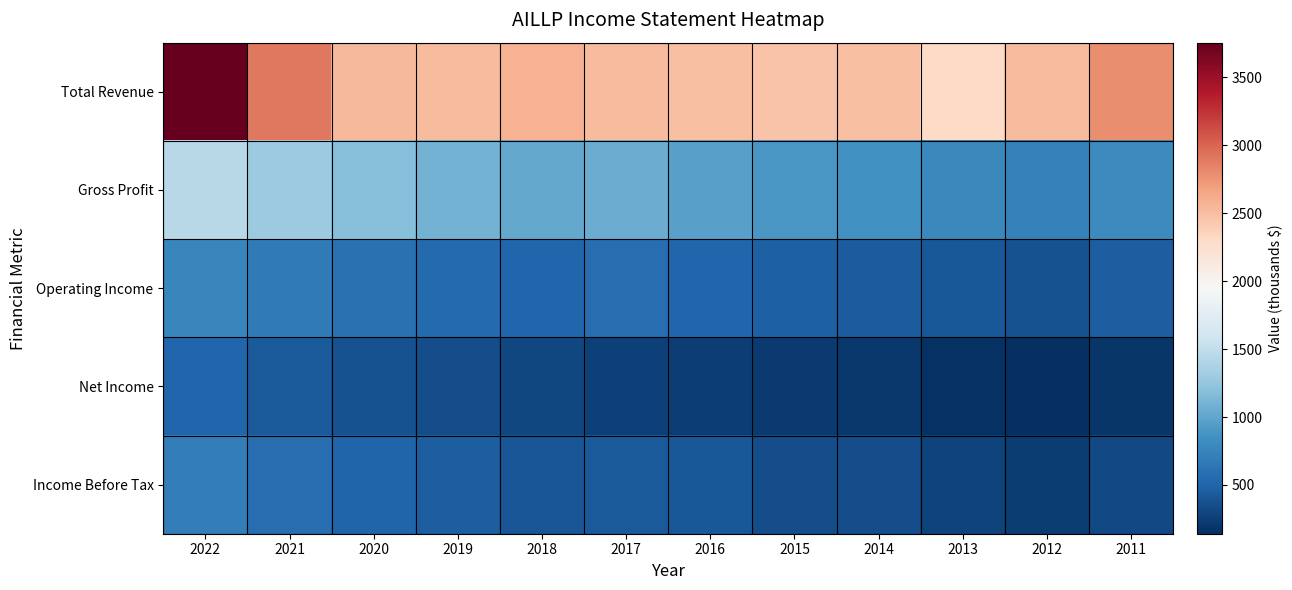

Rank the series at 2021 from lowest to highest value.

Net Income, Income Before Tax, Operating Income, Gross Profit, Total Revenue